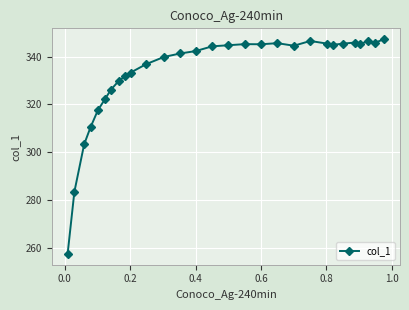

What is the value of the 21st point from the left?

346.6